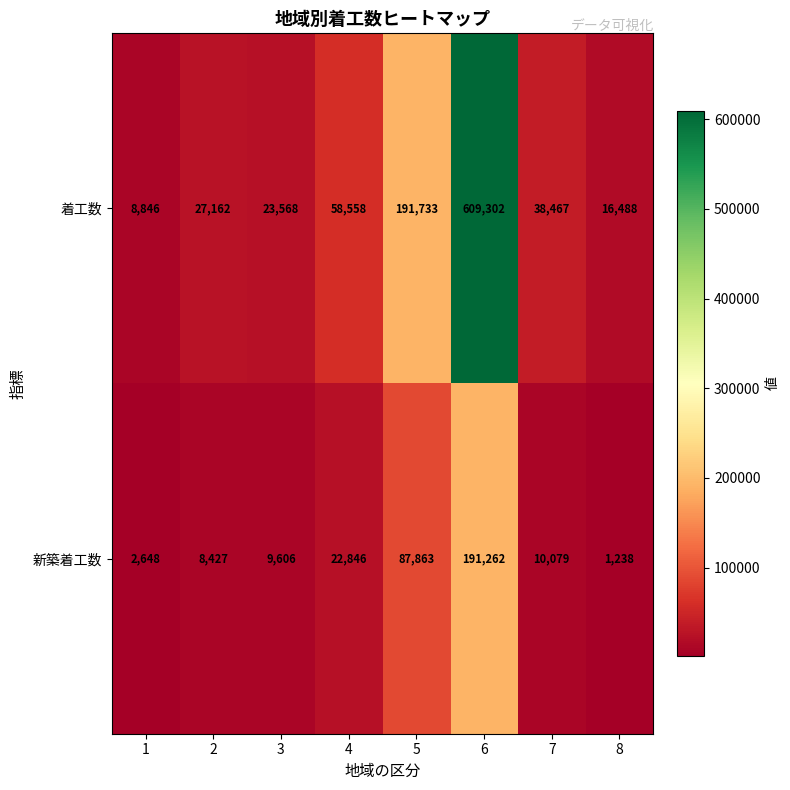

Reading right to left, extract all data points from this chart.

着工数: 16488	38467	609302	191733	58558	23568	27162	8846
新築着工数: 1238	10079	191262	87863	22846	9606	8427	2648